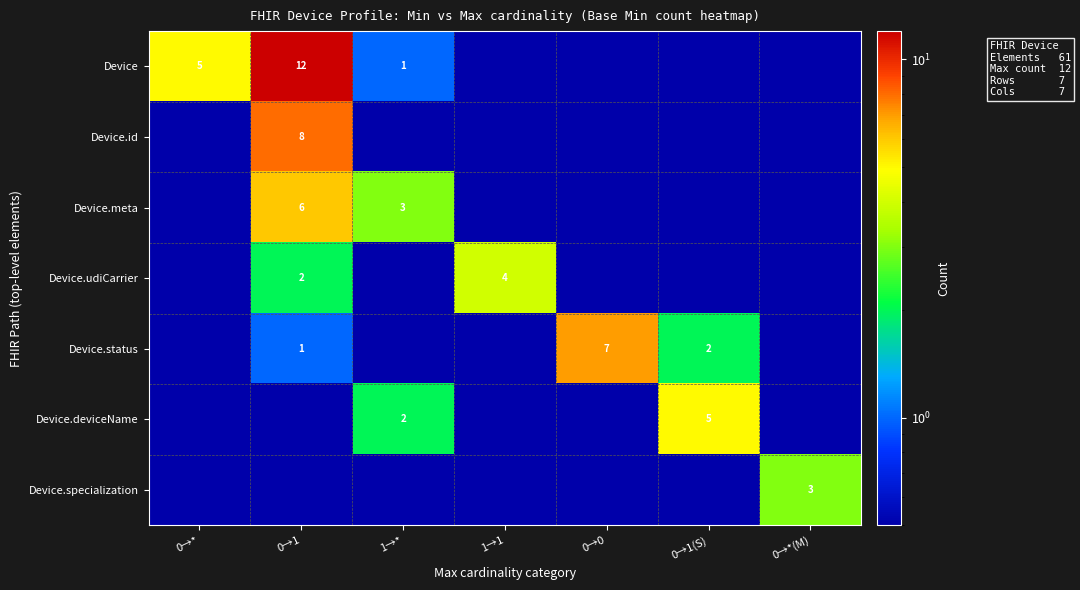

Is it true that Device equals 5.0 at 0→*?

True